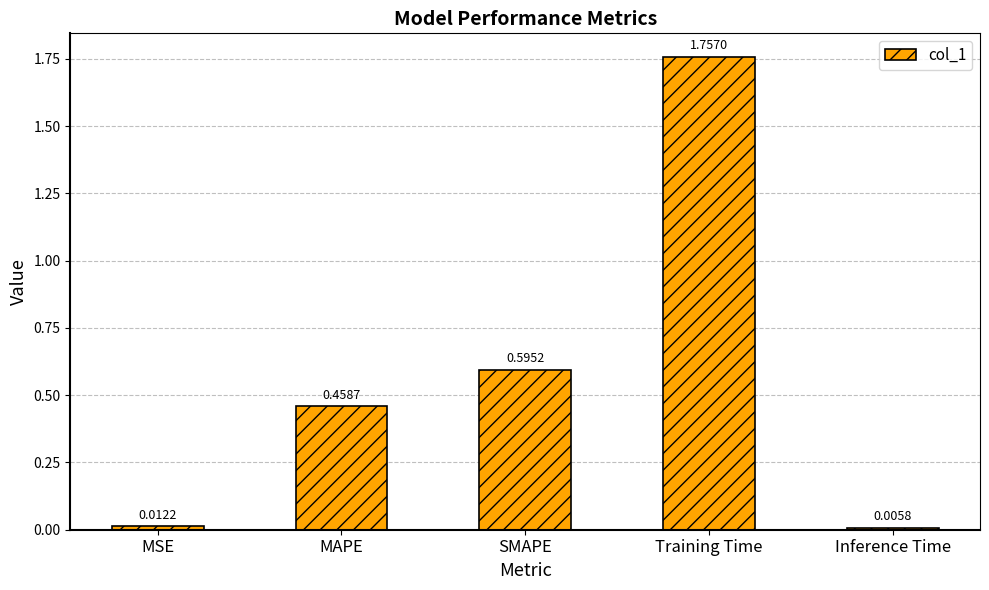

The chart shows a value of 0.7 at MAPE. True or false?

False